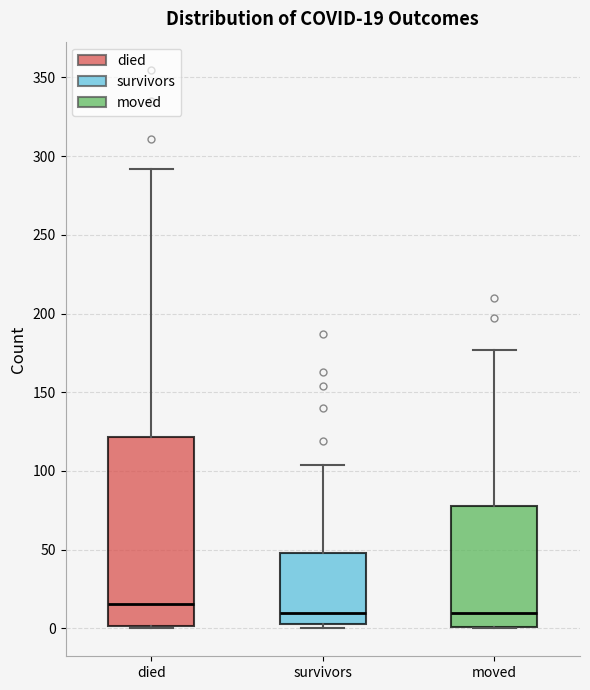

Comparing the boxes themselves (not the whiskers), which one is the tallest?

died